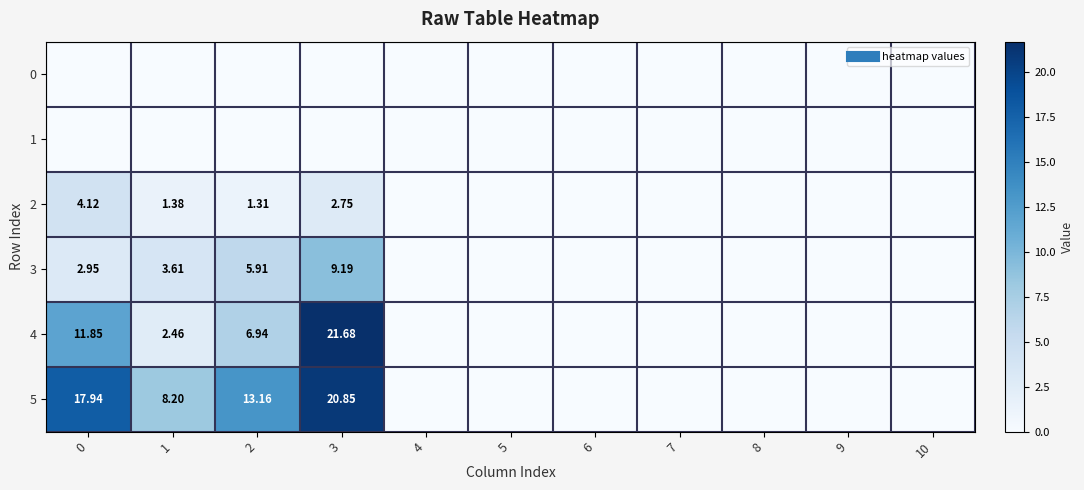

Rank the series at 10 from highest to lowest value.

0, 1, 2, 3, 4, 5